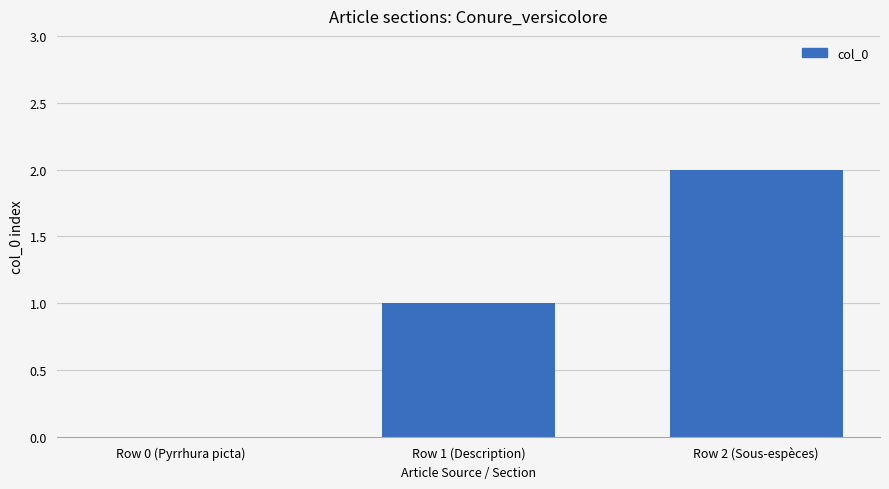

Is it true that the value at Row 1 (Description) is 0?

False